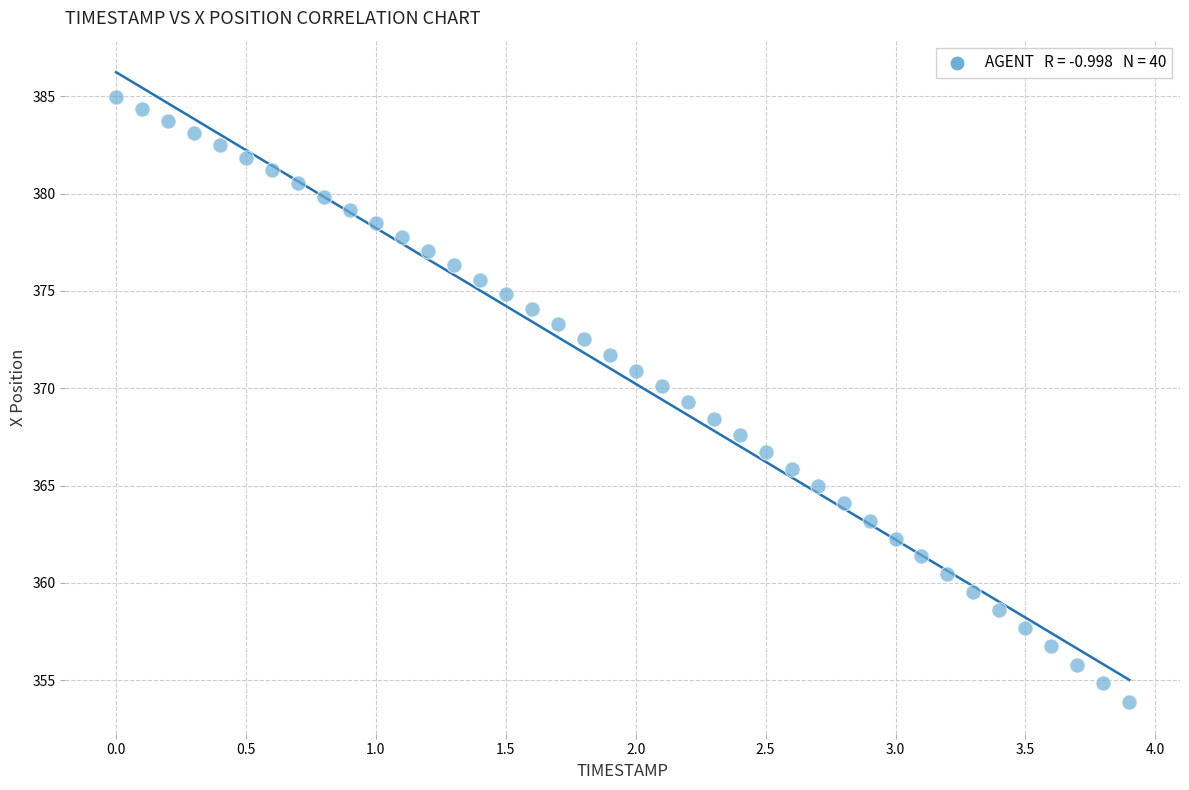

What is the range of X values (max minus min)?

3.9